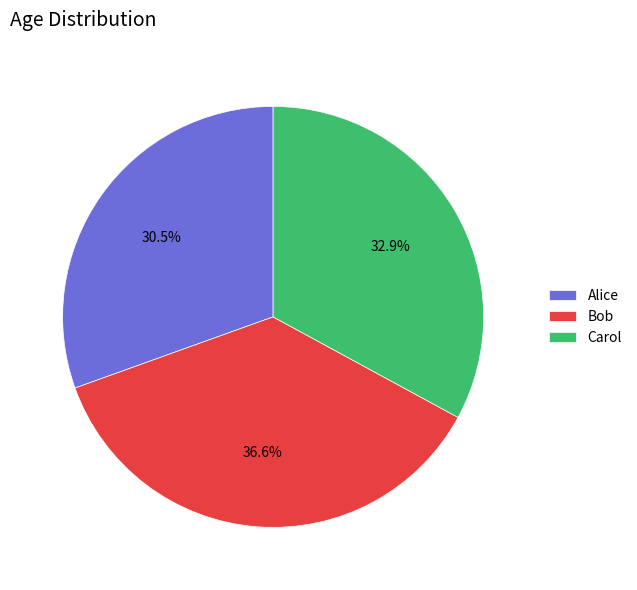

Which slice is the smallest?

Alice